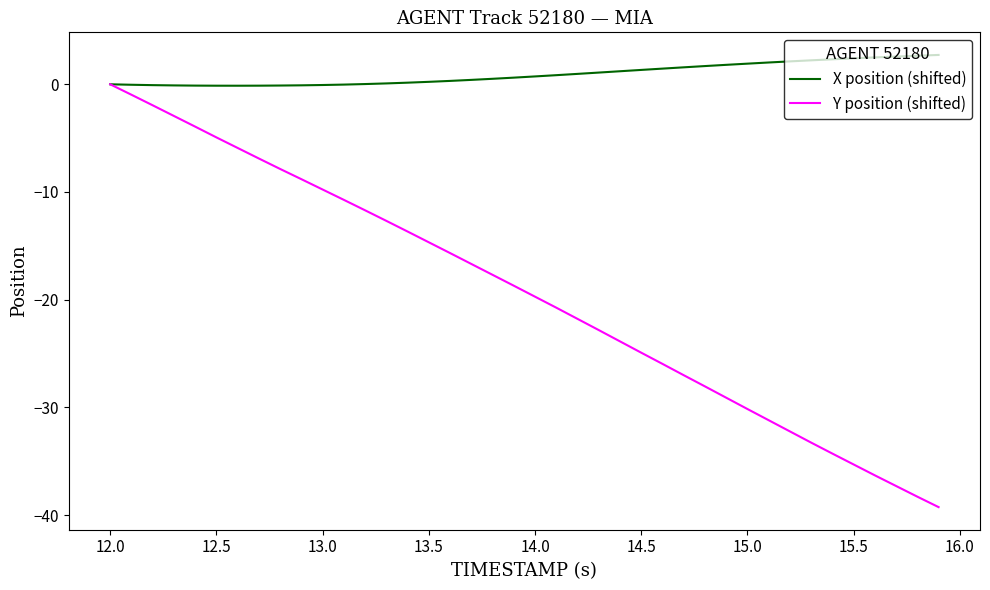

Is this an area chart (filled region under the line)?

No